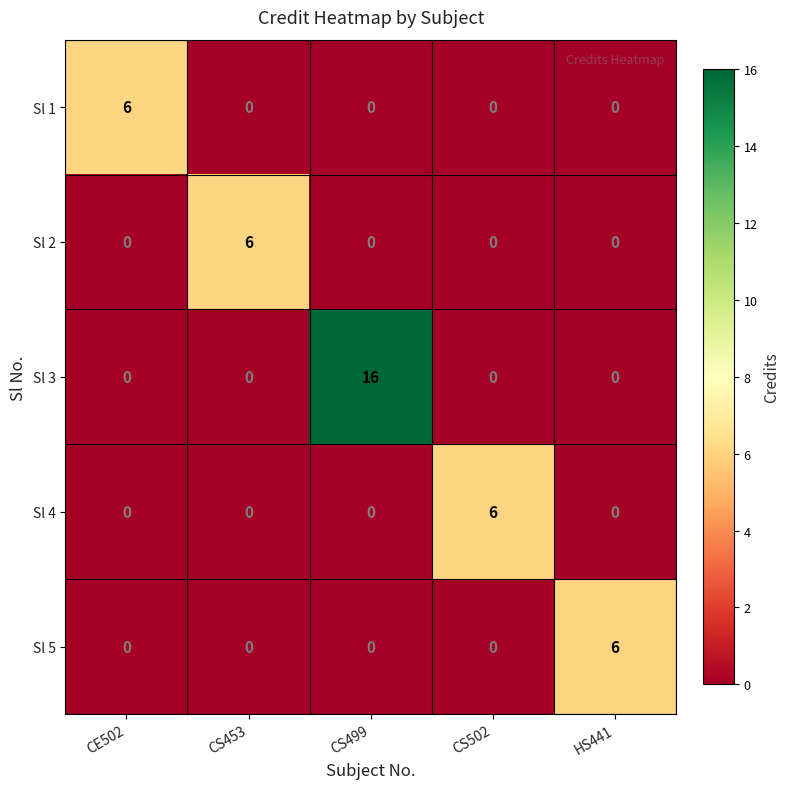

The value of Sl 4 at CS502 is 2. True or false?

False